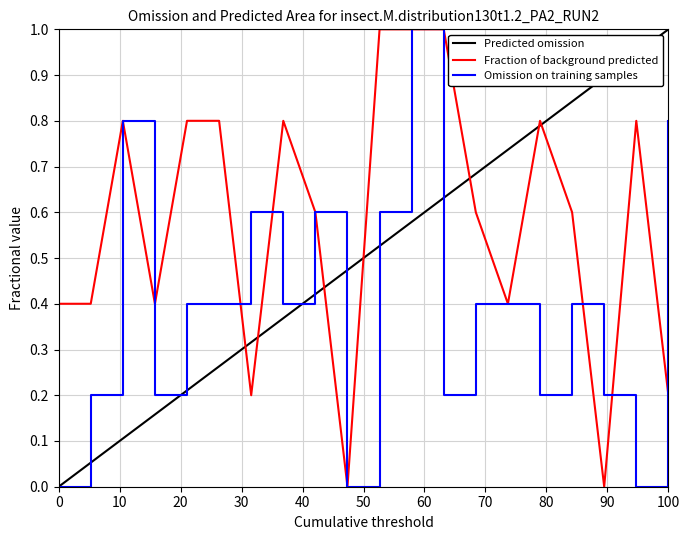

What is the difference between the maximum and minimum values in the Predicted omission series?

1.0